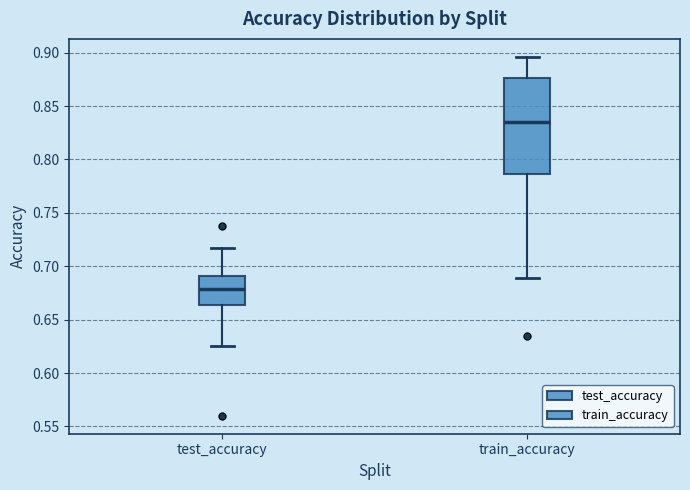

Comparing the boxes themselves (not the whiskers), which one is the tallest?

train_accuracy